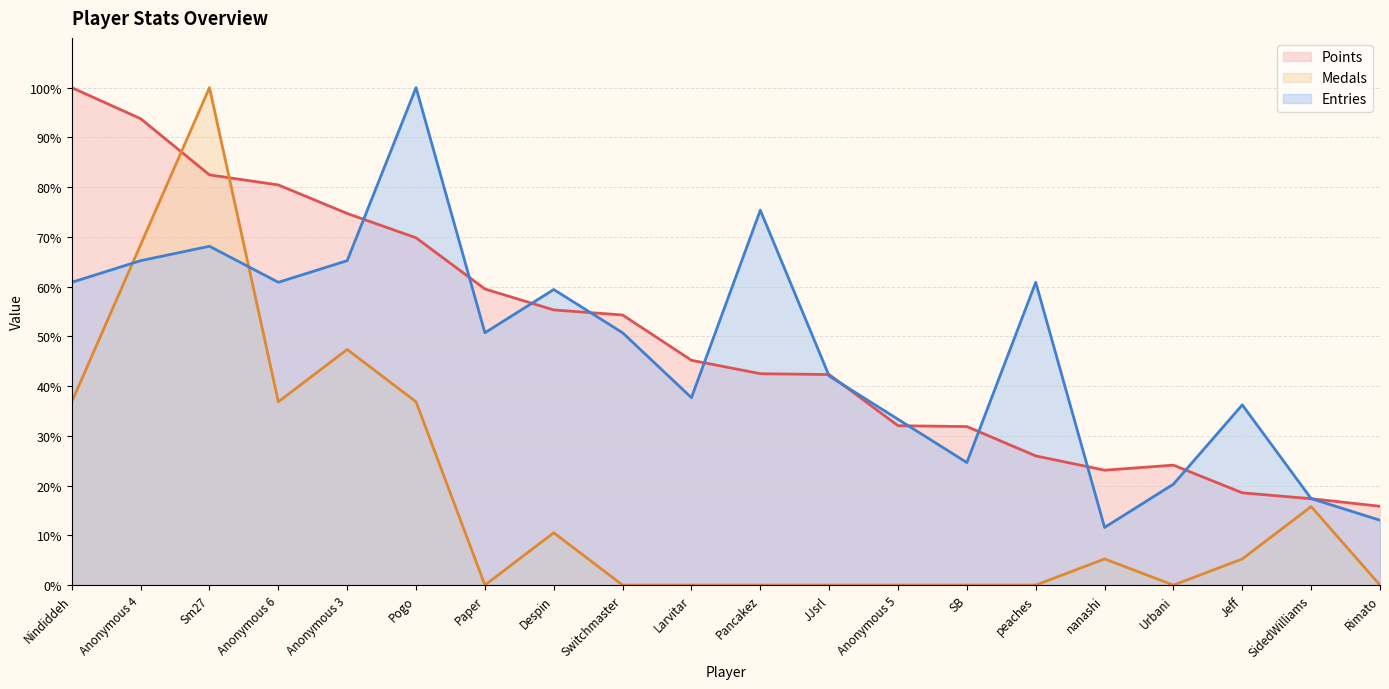

The Entries series shows 11.7 at Anonymous 5. True or false?

False